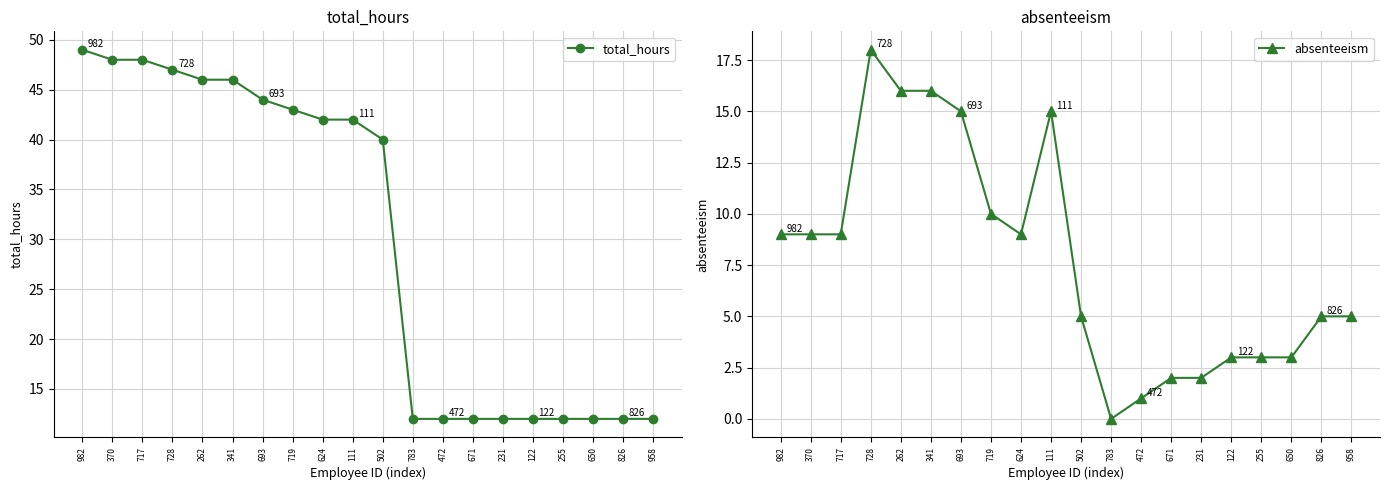

True or false: total_hours and absenteeism intersect in this chart.

False